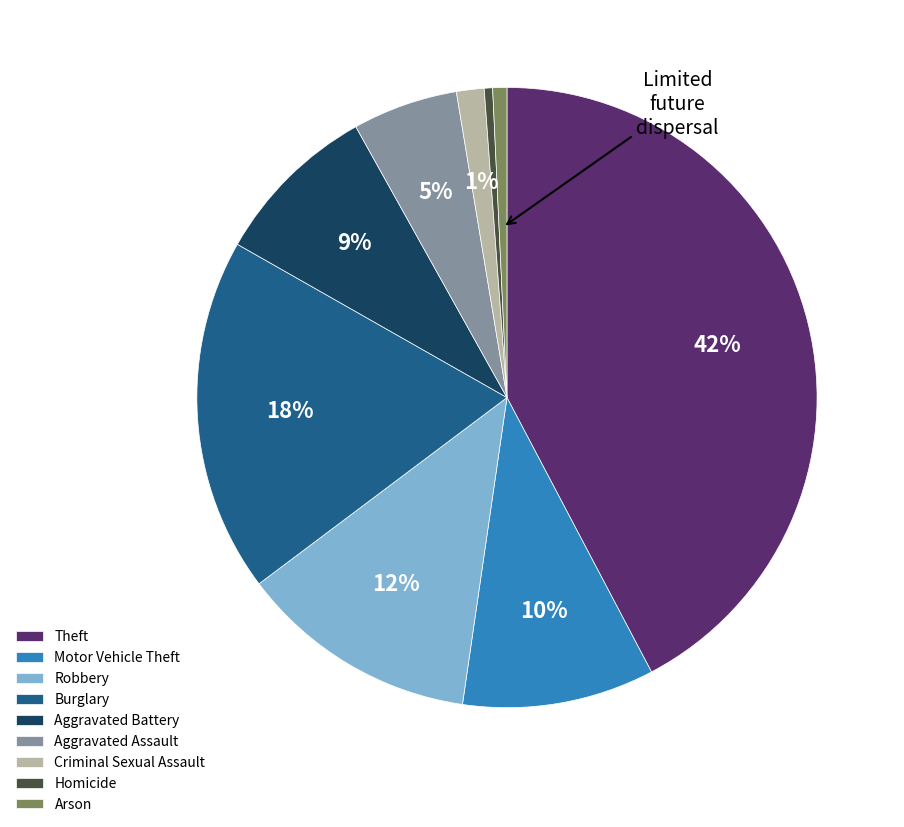

Is there any slice that represents more than half of the pie?

No